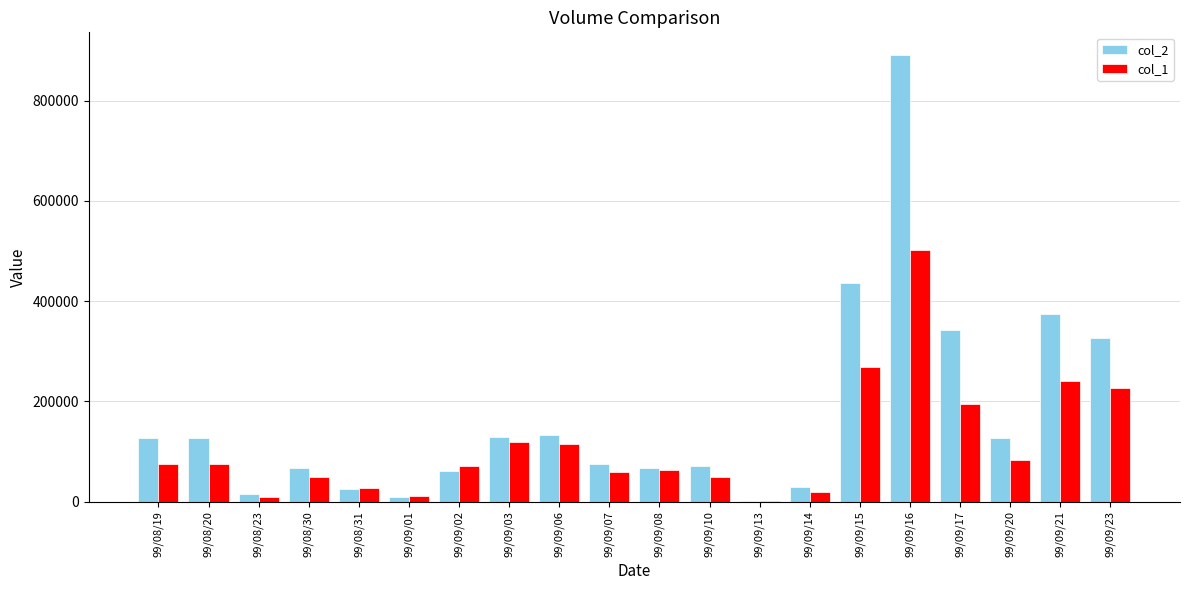

The value of col_2 at 99/08/19 is 71707. True or false?

False